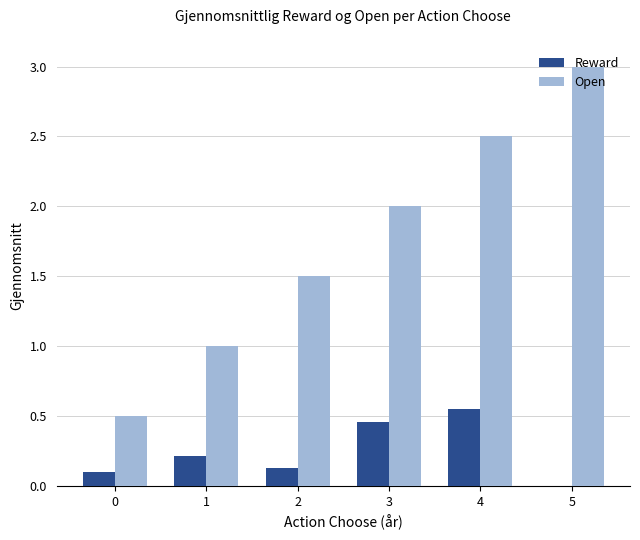

What is the average value of the Open series?

1.8